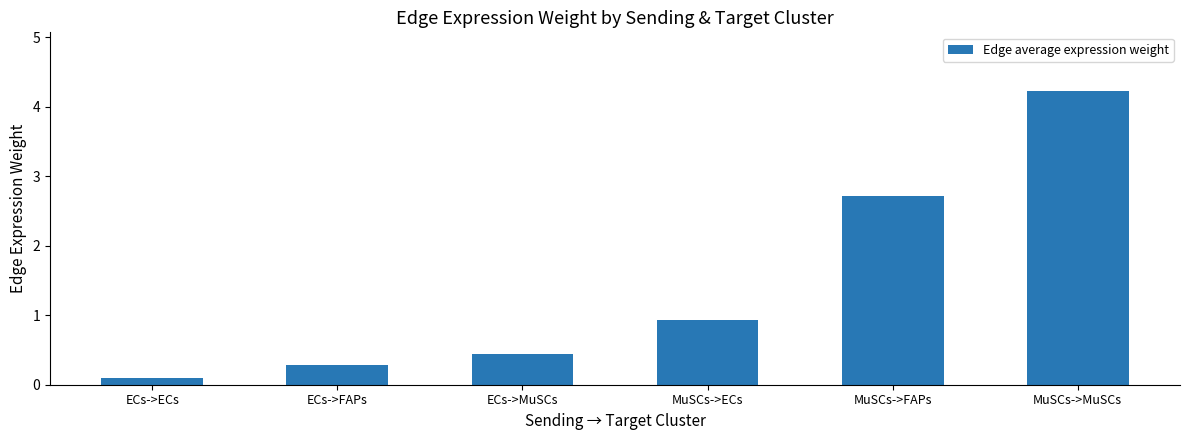

What is the label of the 5th bar from the left?

MuSCs->FAPs